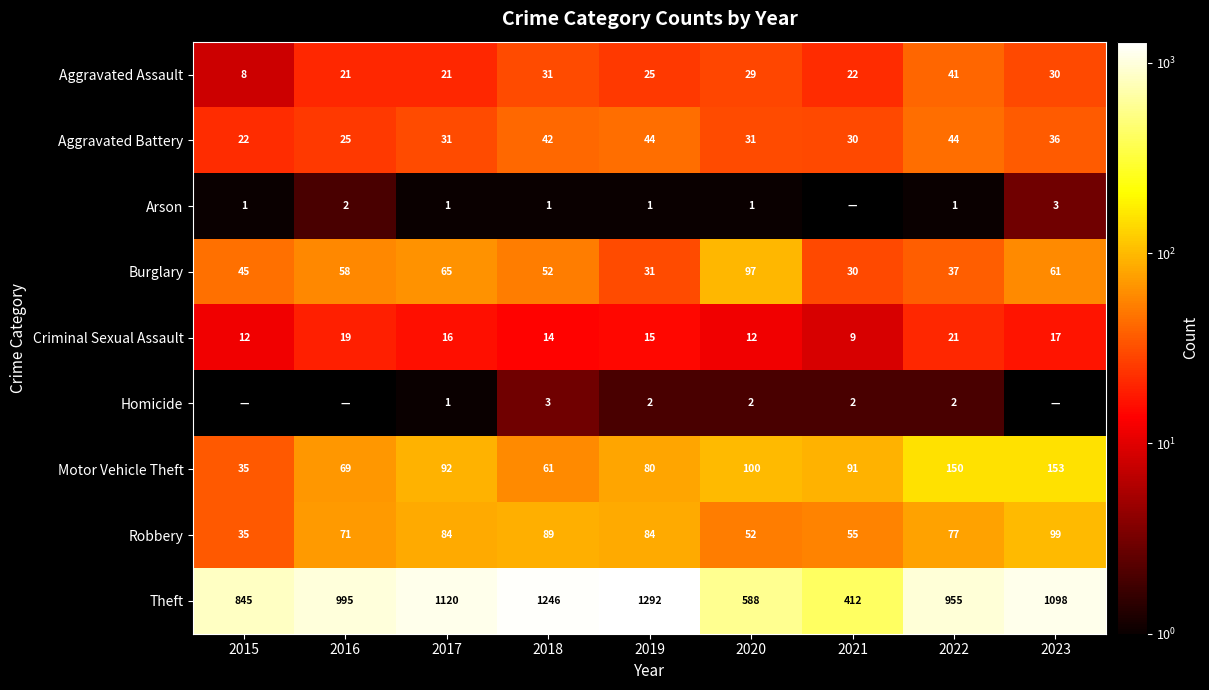

What is the difference between the maximum and minimum values in the Theft series?

880